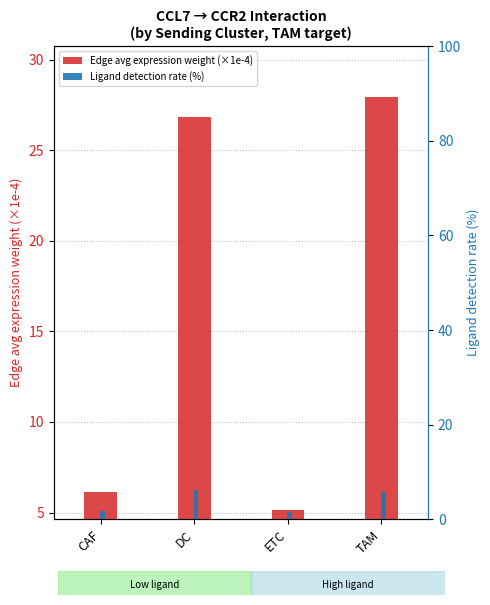

Reading left to right, what are all the values shown in this chart?

Edge avg expression weight (×1e-4): 6.1	26.9	5.1	28.0
Ligand detection rate (%): 1.6	6.2	1.5	5.7